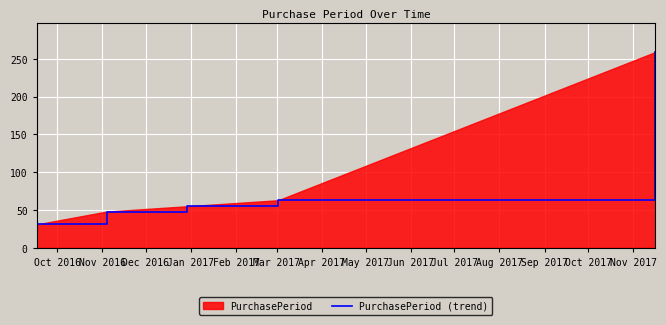

What is the difference between the maximum and minimum values?

228